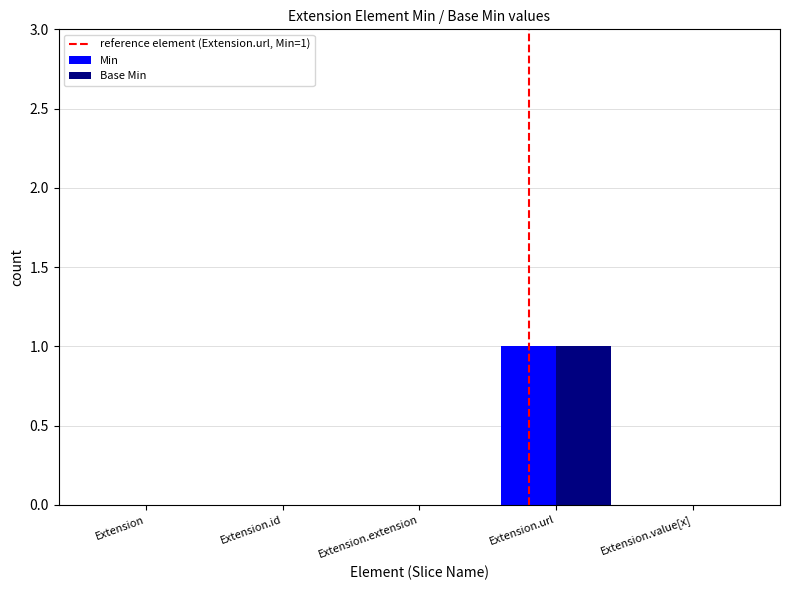

At which category is the sum across all series the highest?

Extension.url